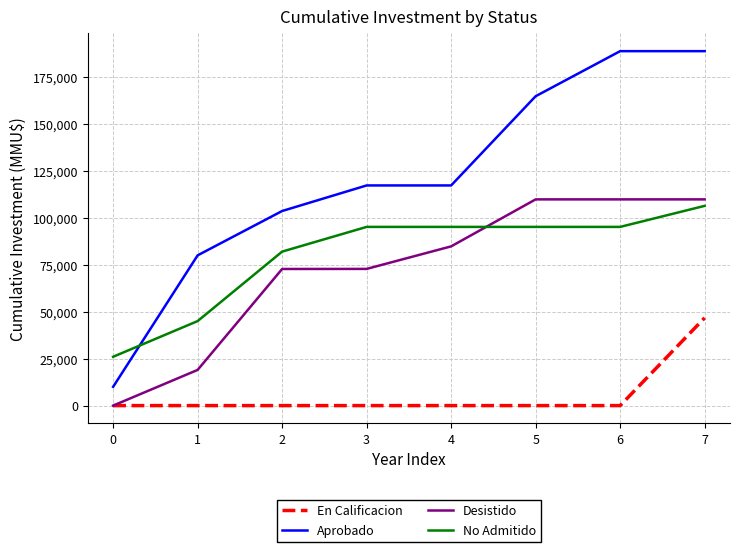

Does the chart display data point markers on the line(s)?

No